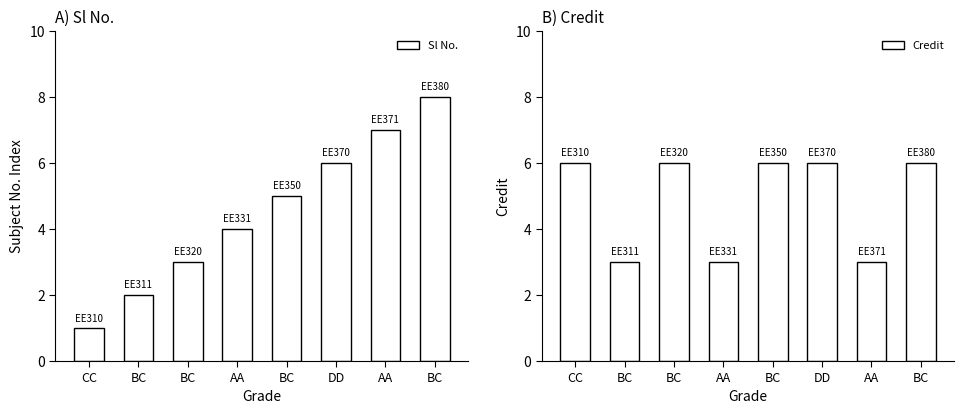

What is the maximum value for Sl No.?

8